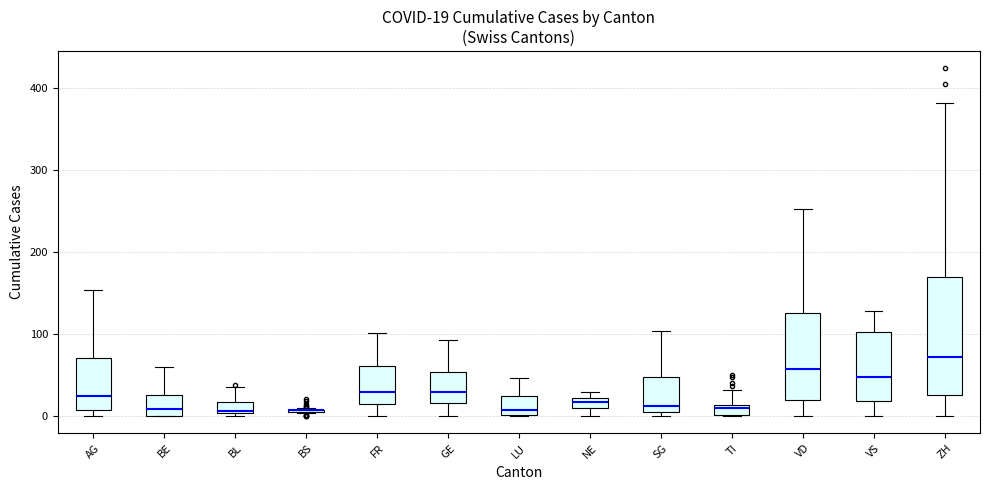

Which box is the tallest, from its lower edge to its upper edge?

ZH